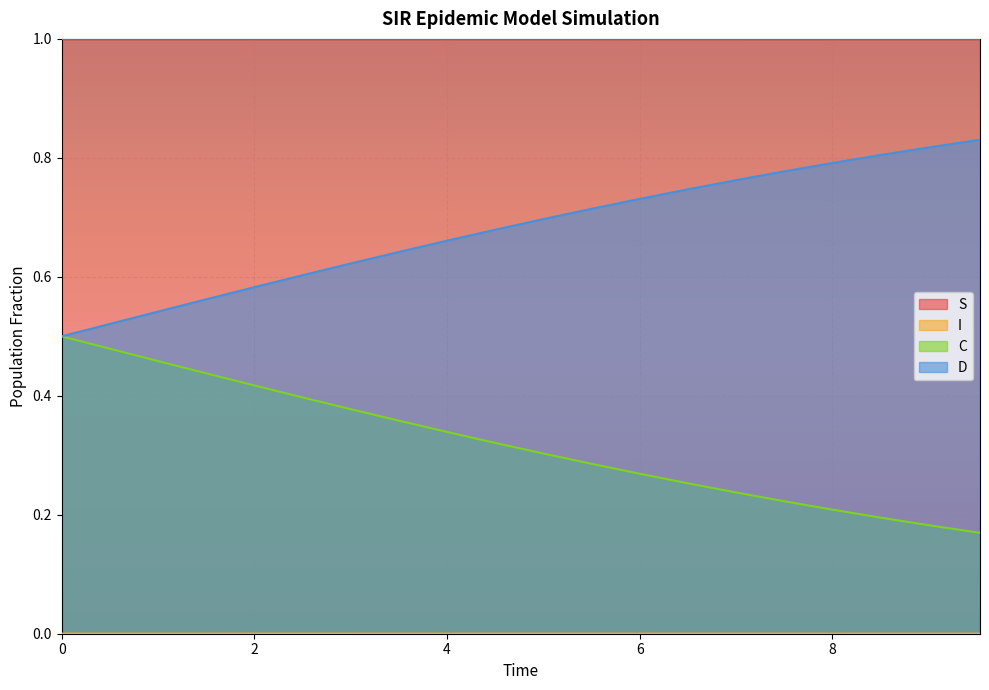

Reading left to right, extract all data points from this chart.

S: 0.0=1.0	0.5016722408026756=1.0	1.0033444816053512=1.0	1.5050167224080266=1.0	2.0066889632107023=1.0	2.508361204013378=1.0	3.0100334448160533=1.0	3.511705685618729=1.0	4.013377926421405=1.0	4.51505016722408=1.0	5.016722408026756=1.0	5.518394648829432=1.0	6.020066889632107=1.0	6.521739130434782=1.0	7.023411371237458=1.0	7.525083612040134=1.0	8.02675585284281=1.0	8.528428093645484=1.0	9.03010033444816=1.0	9.531772575250836=1.0
I: 0.0=0.0	0.5016722408026756=0.0	1.0033444816053512=0.0	1.5050167224080266=0.0	2.0066889632107023=0.0	2.508361204013378=0.0	3.0100334448160533=0.0	3.511705685618729=0.0	4.013377926421405=0.0	4.51505016722408=0.0	5.016722408026756=0.0	5.518394648829432=0.0	6.020066889632107=0.0	6.521739130434782=0.0	7.023411371237458=0.0	7.525083612040134=0.0	8.02675585284281=0.0	8.528428093645484=0.0	9.03010033444816=0.0	9.531772575250836=0.0
C: 0.0=0.5	0.5016722408026756=0.5	1.0033444816053512=0.5	1.5050167224080266=0.4	2.0066889632107023=0.4	2.508361204013378=0.4	3.0100334448160533=0.4	3.511705685618729=0.4	4.013377926421405=0.3	4.51505016722408=0.3	5.016722408026756=0.3	5.518394648829432=0.3	6.020066889632107=0.3	6.521739130434782=0.3	7.023411371237458=0.2	7.525083612040134=0.2	8.02675585284281=0.2	8.528428093645484=0.2	9.03010033444816=0.2	9.531772575250836=0.2
D: 0.0=0.5	0.5016722408026756=0.5	1.0033444816053512=0.5	1.5050167224080266=0.6	2.0066889632107023=0.6	2.508361204013378=0.6	3.0100334448160533=0.6	3.511705685618729=0.6	4.013377926421405=0.7	4.51505016722408=0.7	5.016722408026756=0.7	5.518394648829432=0.7	6.020066889632107=0.7	6.521739130434782=0.7	7.023411371237458=0.8	7.525083612040134=0.8	8.02675585284281=0.8	8.528428093645484=0.8	9.03010033444816=0.8	9.531772575250836=0.8